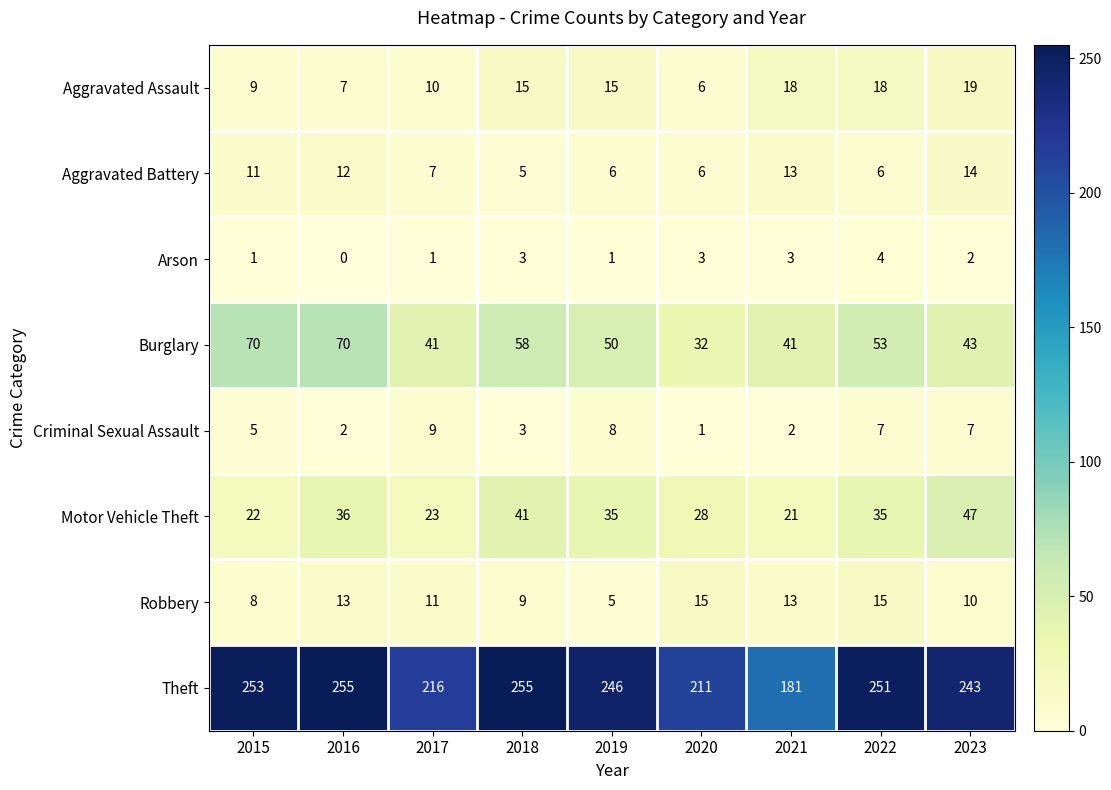

Rank the series by their maximum value, from highest to lowest.

Theft, Burglary, Motor Vehicle Theft, Aggravated Assault, Robbery, Aggravated Battery, Criminal Sexual Assault, Arson